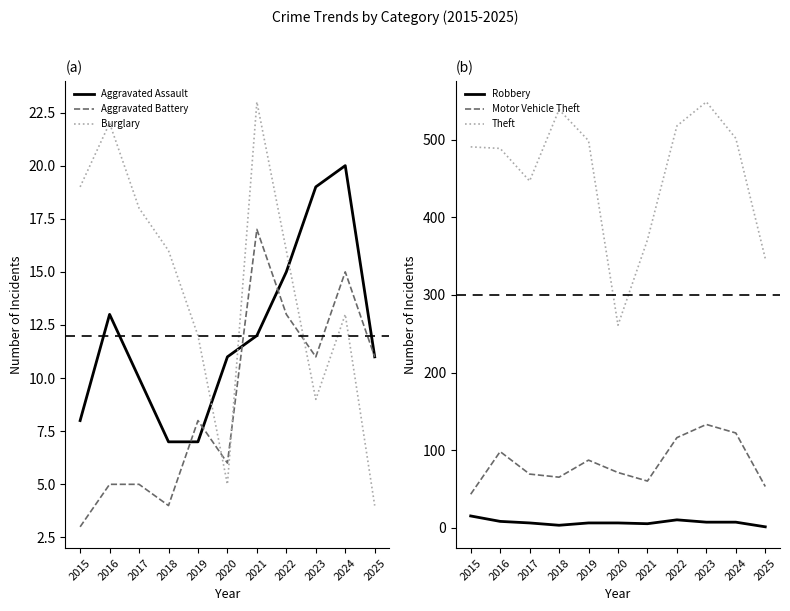

The value of Theft at 2024 is 502. True or false?

True